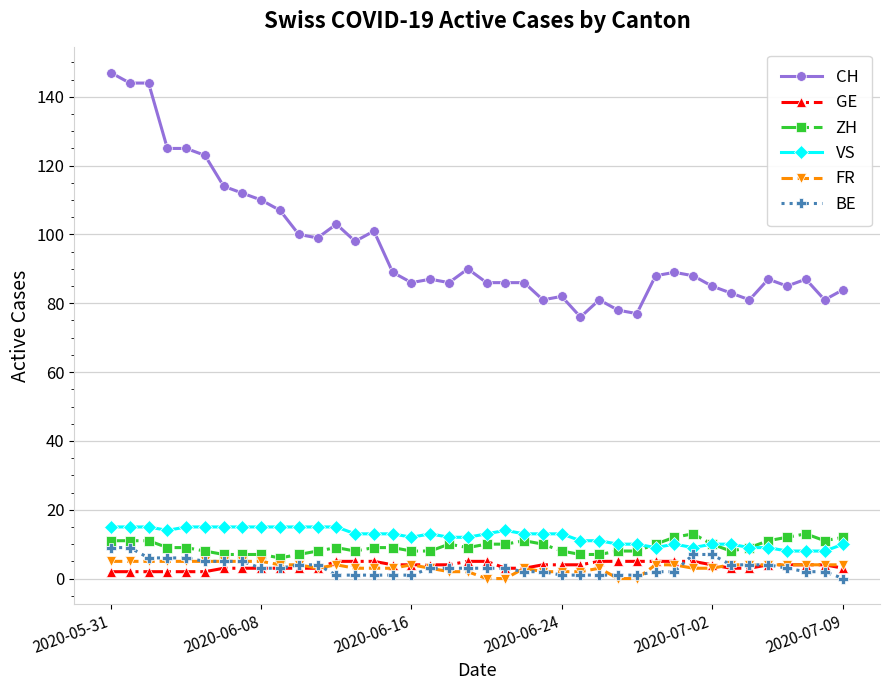

What is the greatest value displayed?

147